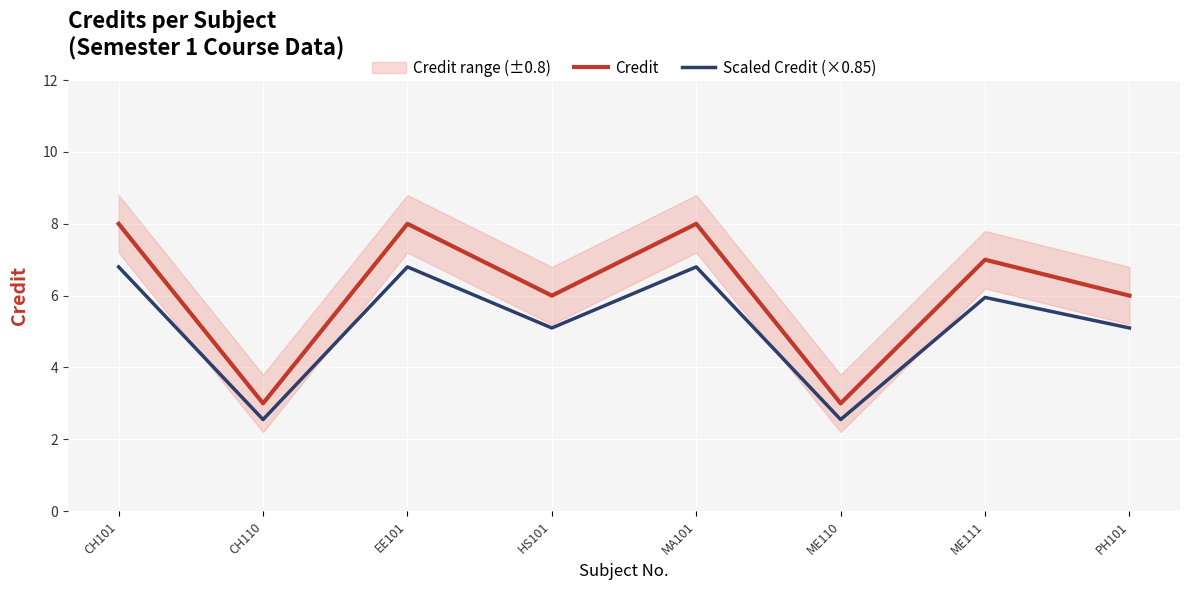

What is the total value across all series at MA101?

14.8